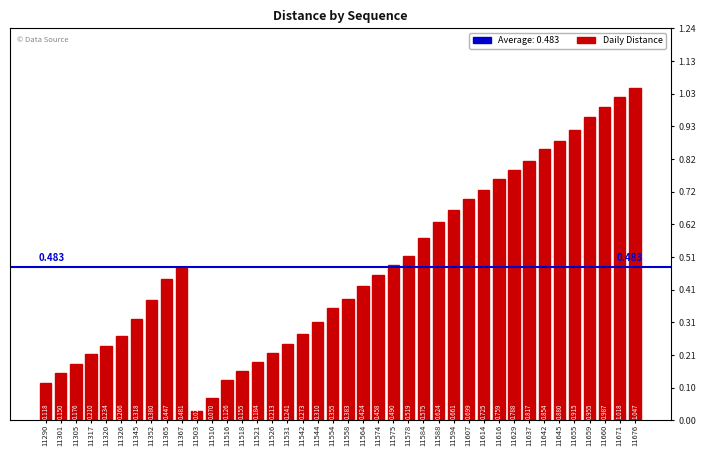

Count the number of categories in the chart.

40